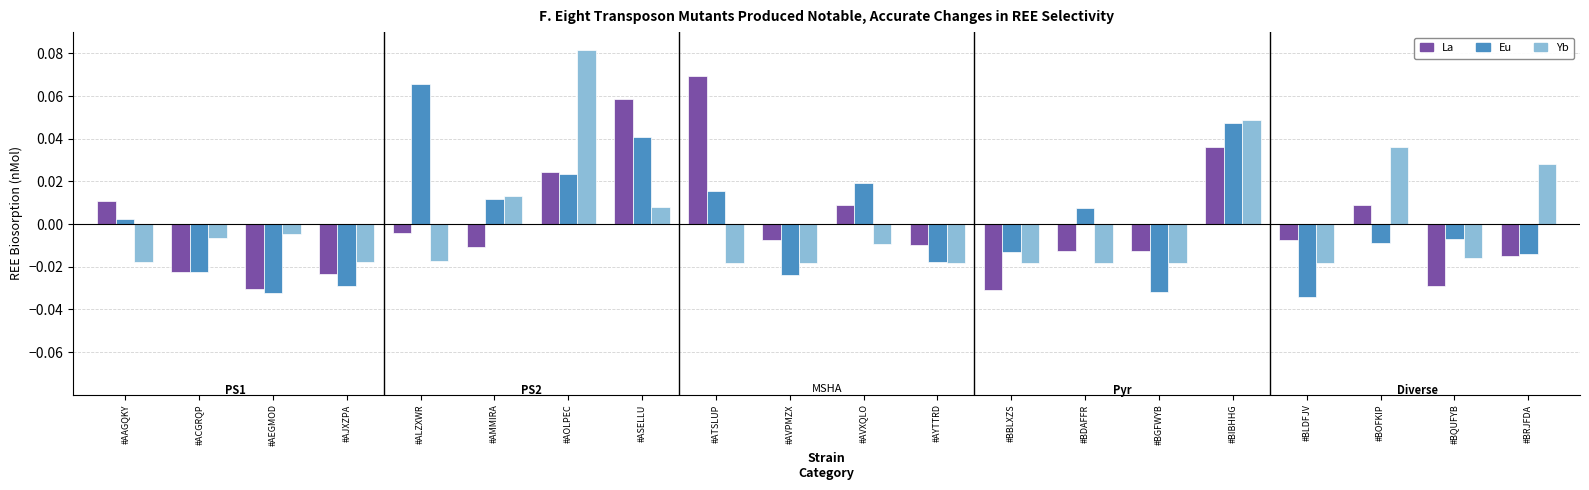

Reading left to right, transcribe all the data shown in this chart.

col_1: 0.0	-0.0	-0.0	-0.0	-0.0	-0.0	0.0	0.1	0.1	-0.0	0.0	-0.0	-0.0	-0.0	-0.0	0.0	-0.0	0.0	-0.0	-0.0
col_7: 0.0	-0.0	-0.0	-0.0	0.1	0.0	0.0	0.0	0.0	-0.0	0.0	-0.0	-0.0	0.0	-0.0	0.0	-0.0	-0.0	-0.0	-0.0
col_3: -0.0	-0.0	-0.0	-0.0	-0.0	0.0	0.1	0.0	-0.0	-0.0	-0.0	-0.0	-0.0	-0.0	-0.0	0.0	-0.0	0.0	-0.0	0.0